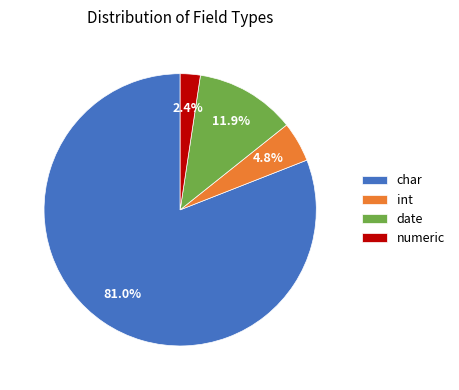

Which slice is the largest?

char